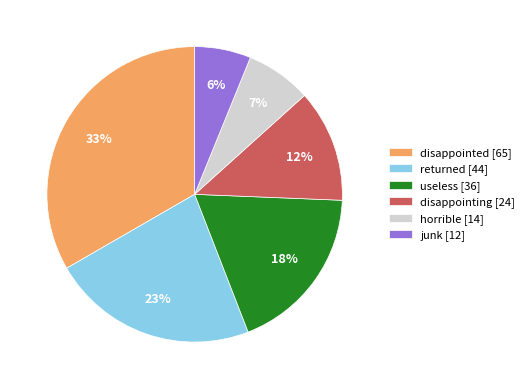

Rank the categories by value from lowest to highest.

junk, horrible, disappointing, useless, returned, disappointed